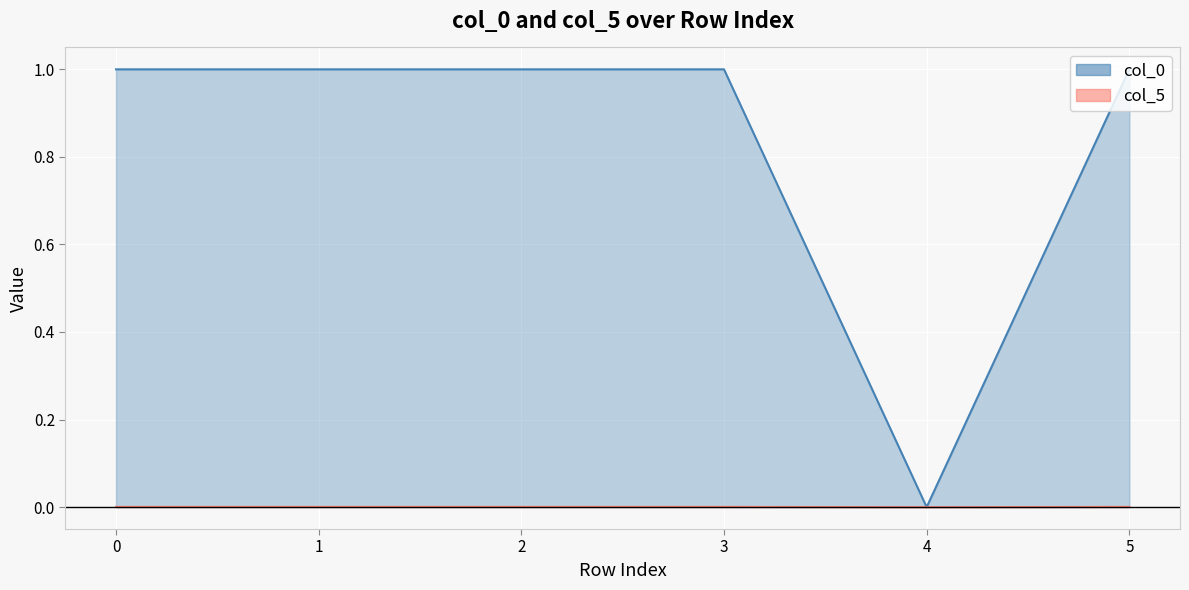

Reading right to left, transcribe all the data shown in this chart.

col_0: 5=1.0	4=0.0	3=1.0	2=1.0	1=1.0	0=1.0
col_5: 5=0.0	4=0.0	3=0.0	2=0.0	1=0.0	0=0.0